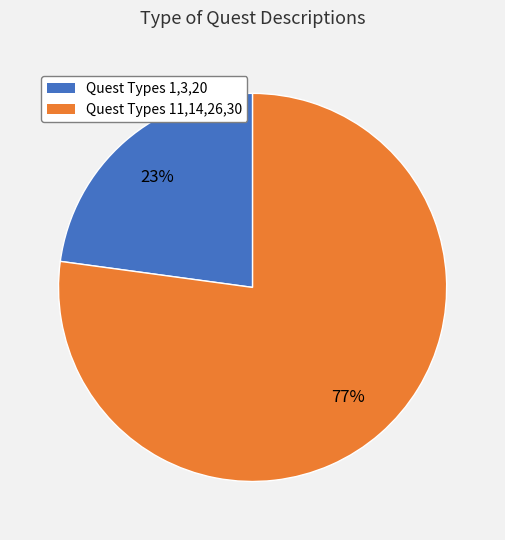

Is there any slice that represents more than half of the pie?

Yes